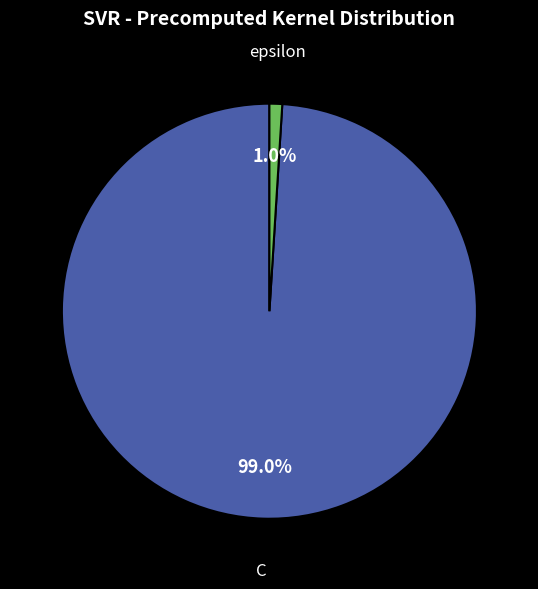

To the nearest percent, what is the average slice percentage?

50%